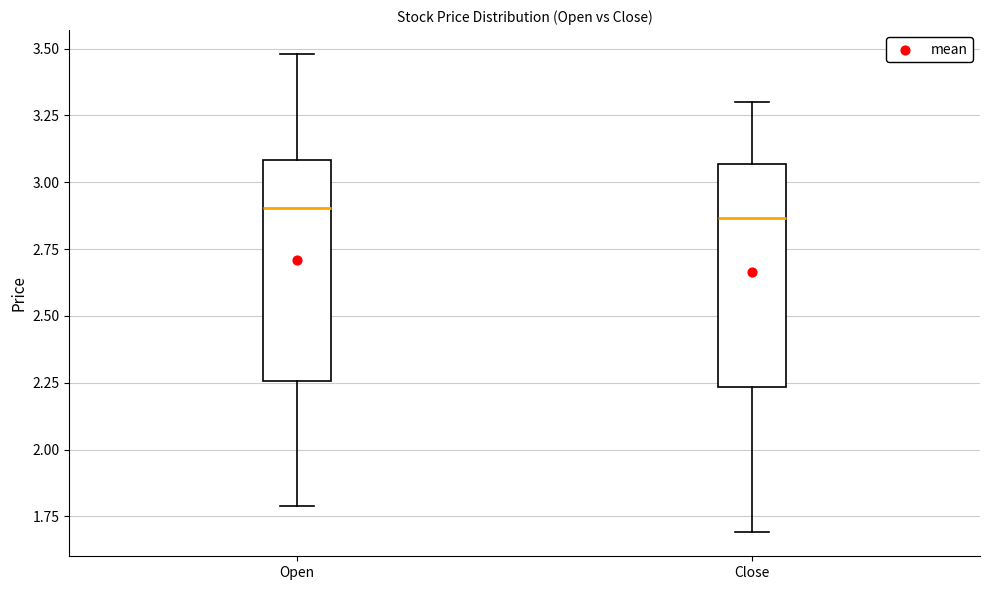

Reading left to right, read every box against the y-axis: the position of its median line, the range the box covers, and the ends of its whiskers. The values are not printed on the chart, so give them approximately, as read against the axis.

Open: median 2.90, box 2.25 to 3.10, whiskers 1.80 to 3.50
Close: median 2.85, box 2.25 to 3.05, whiskers 1.70 to 3.30